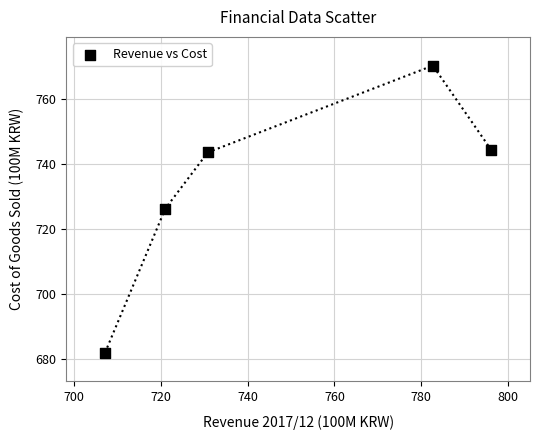

What is the range of Y values (max minus min)?

88.3